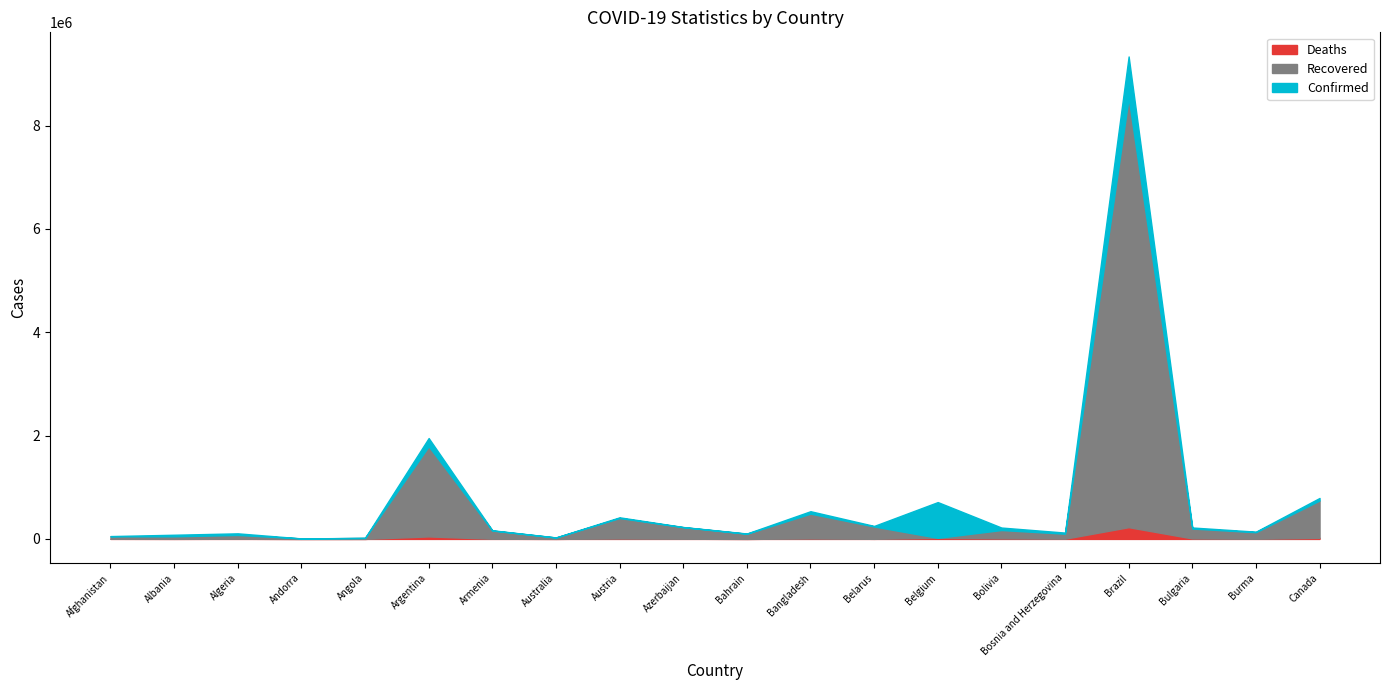

What is the total value across all series at Austria?

418283